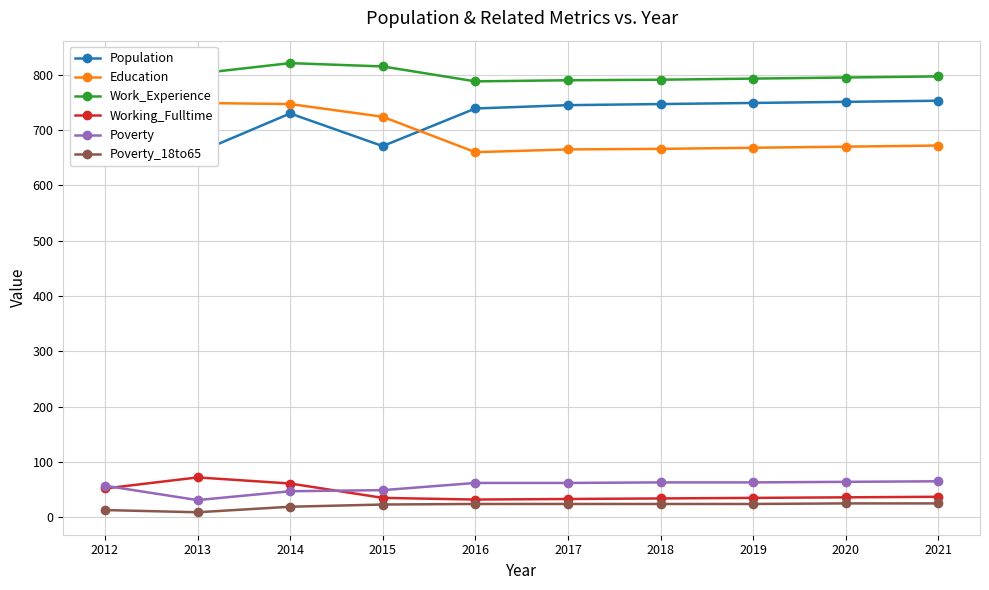

What is the approximate value of Education at 2019, to the nearest 5?

670